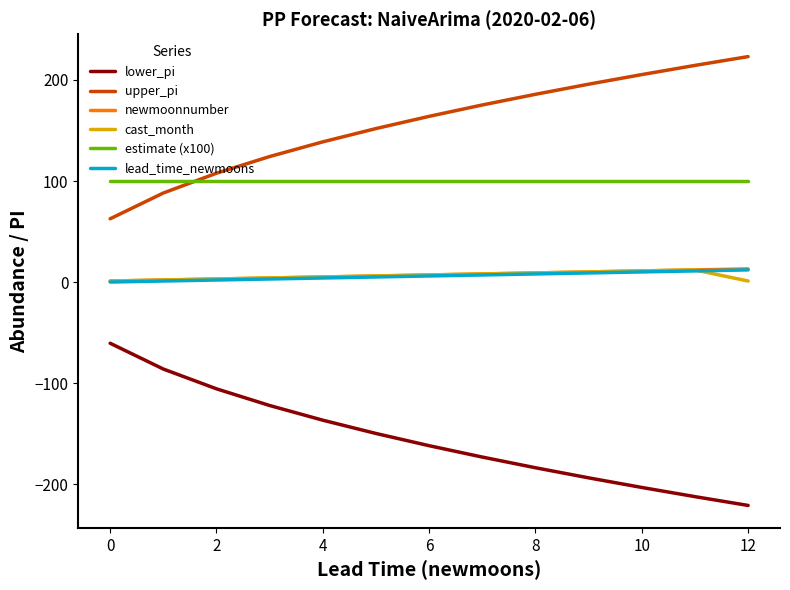

True or false: lead_time_newmoons and estimate (x100) intersect in this chart.

False